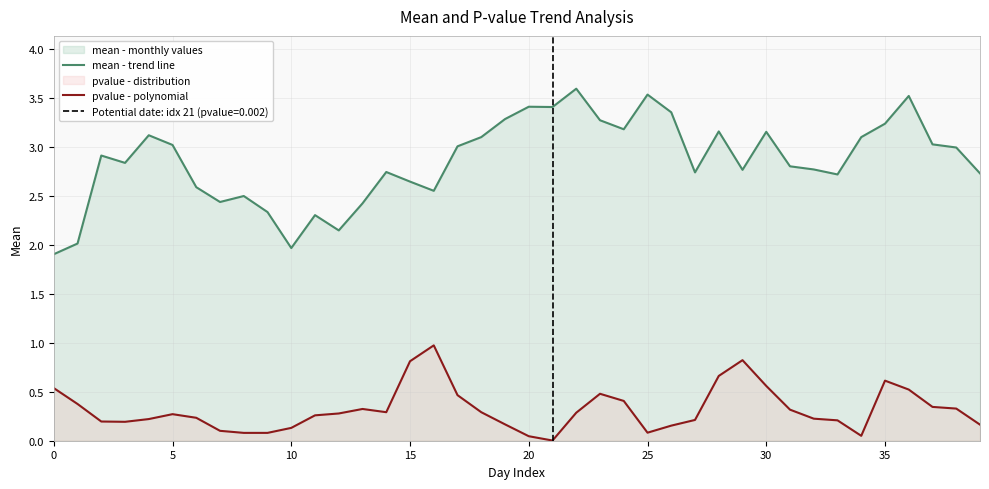

How many lines are shown in the chart?

2